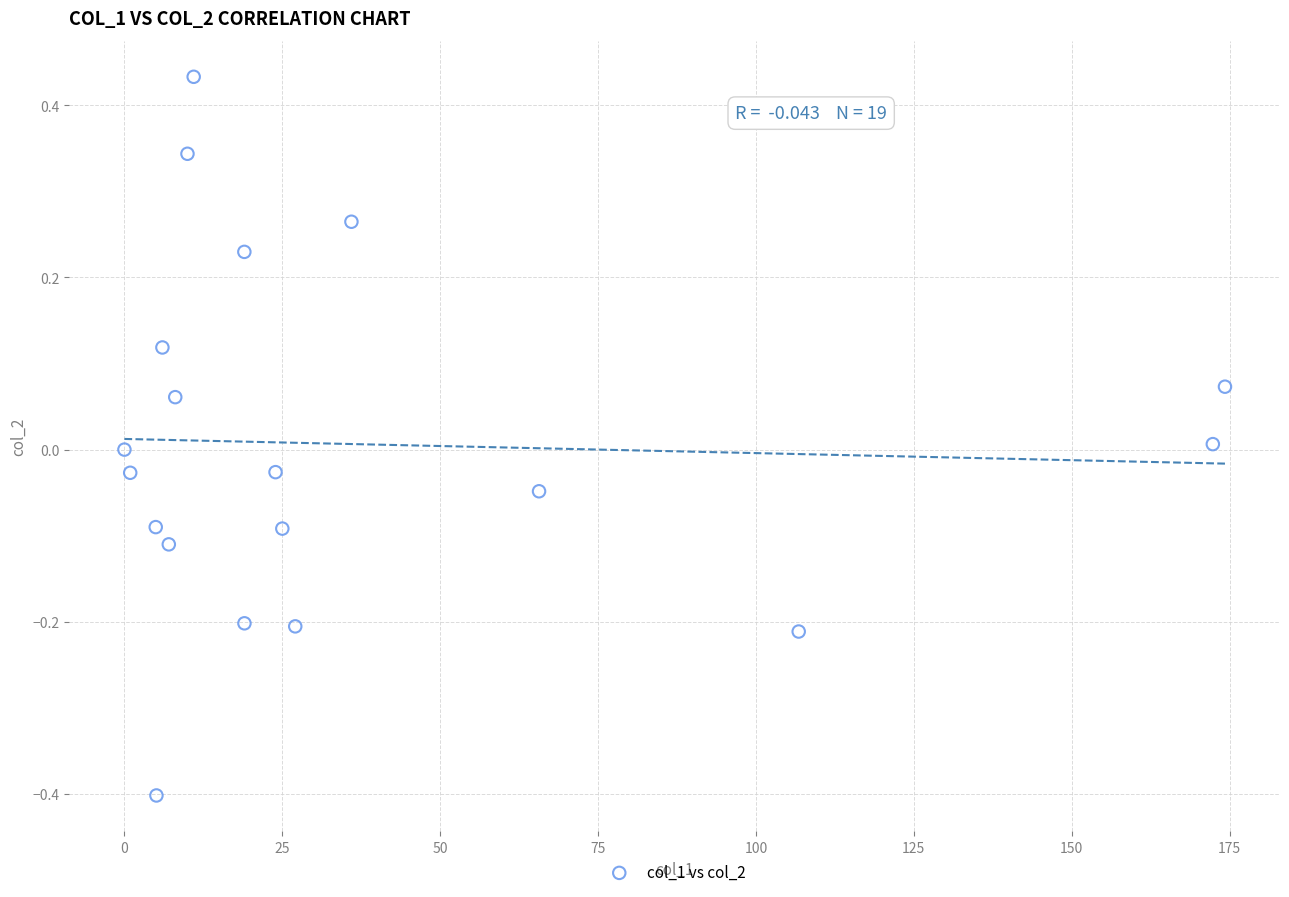

What is the range of X values (max minus min)?

174.3